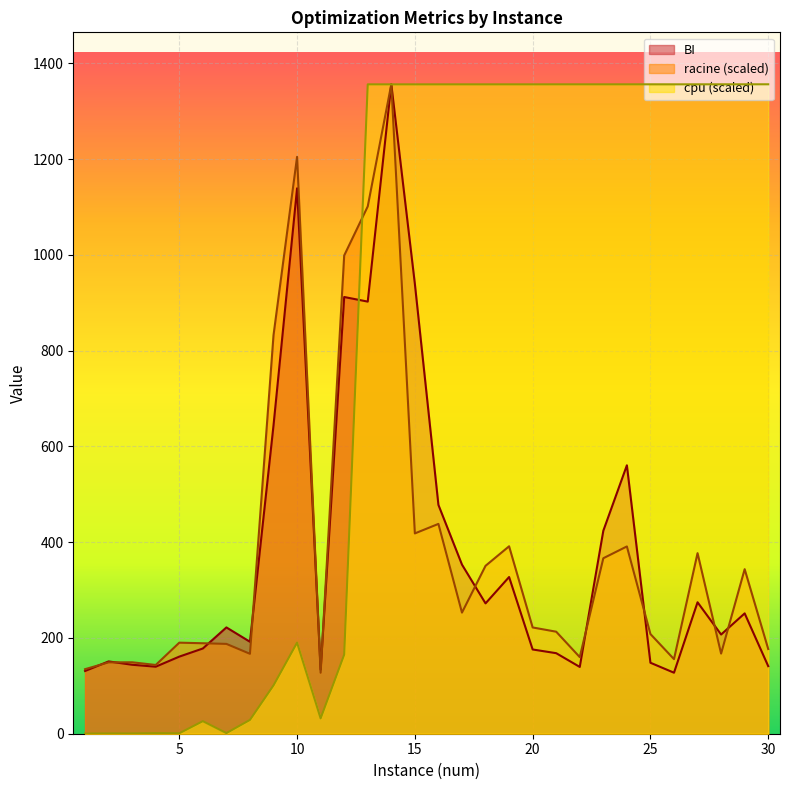

What is the sum of all BI values?

11394.1